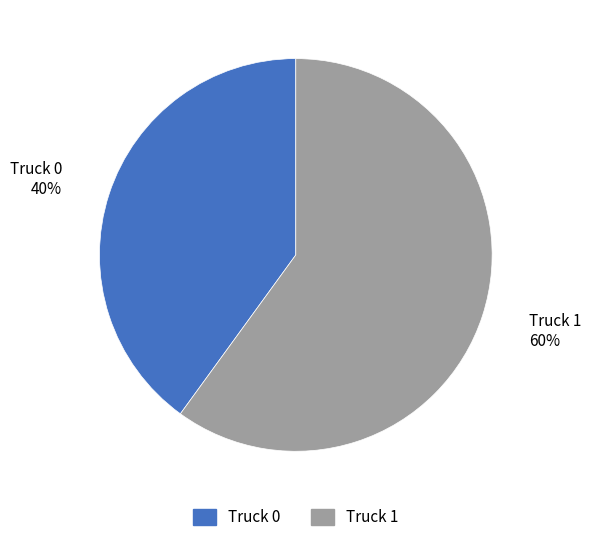

To the nearest percent, what portion does Truck 1 represent?

60%